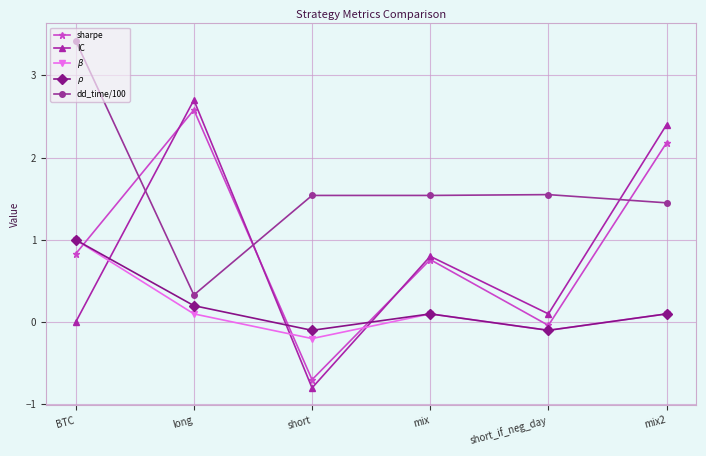

What is the label of the 6th point from the right?

BTC